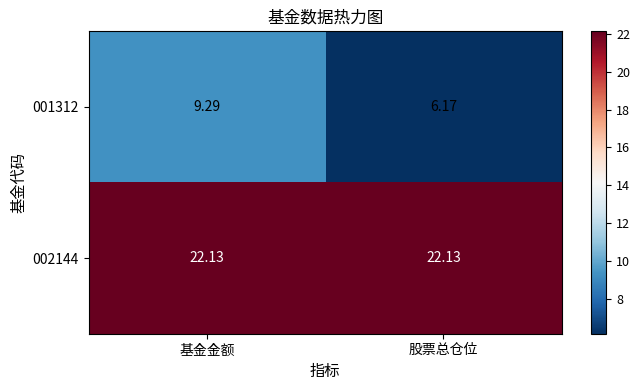

Rank the series by their maximum value, from lowest to highest.

001312, 002144